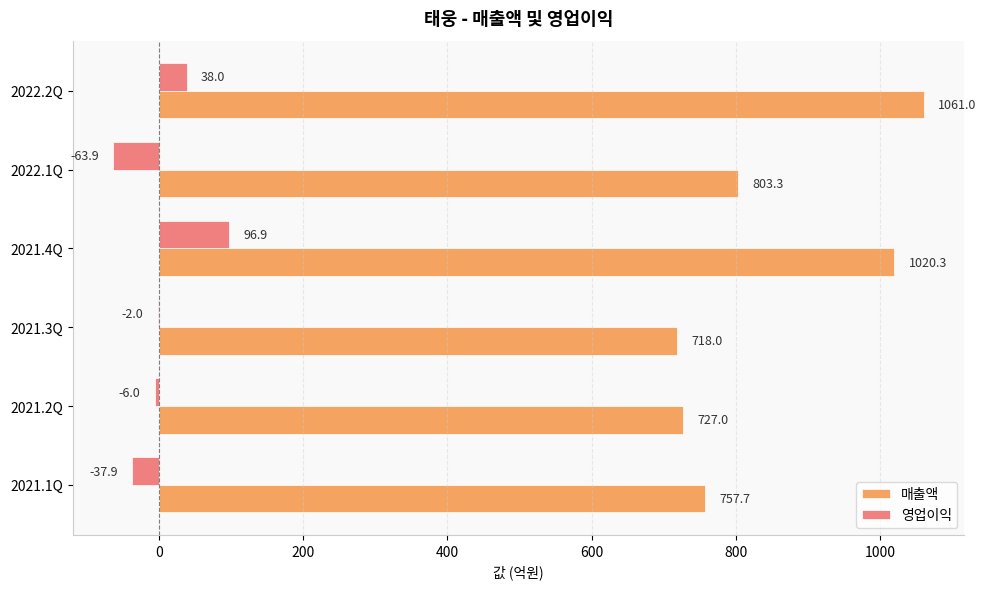

Is the value of 영업이익 at 2021.3Q greater than the value of 매출액 at 2021.4Q?

No